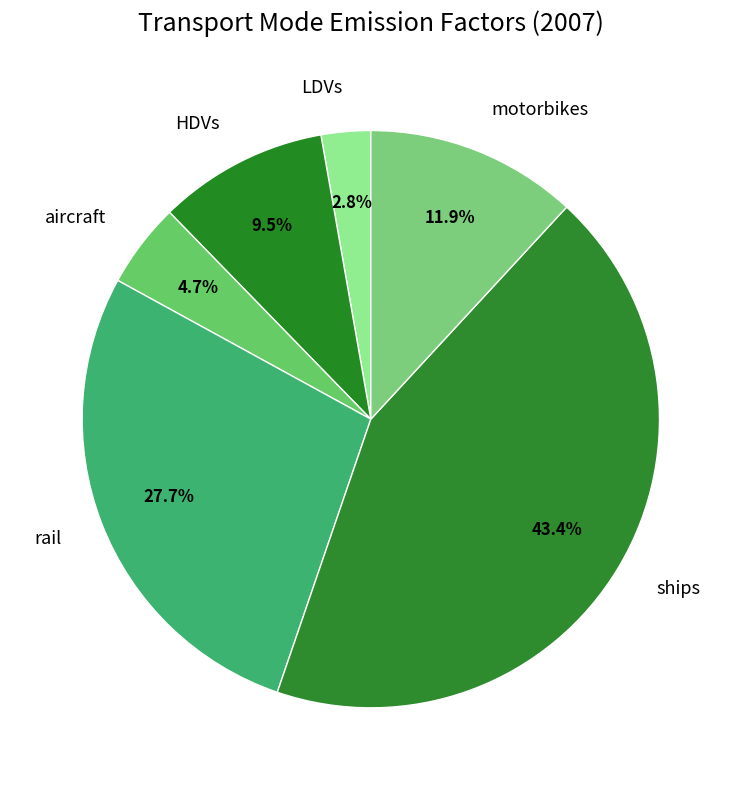

Do ships and aircraft together represent more than half of the pie?

No